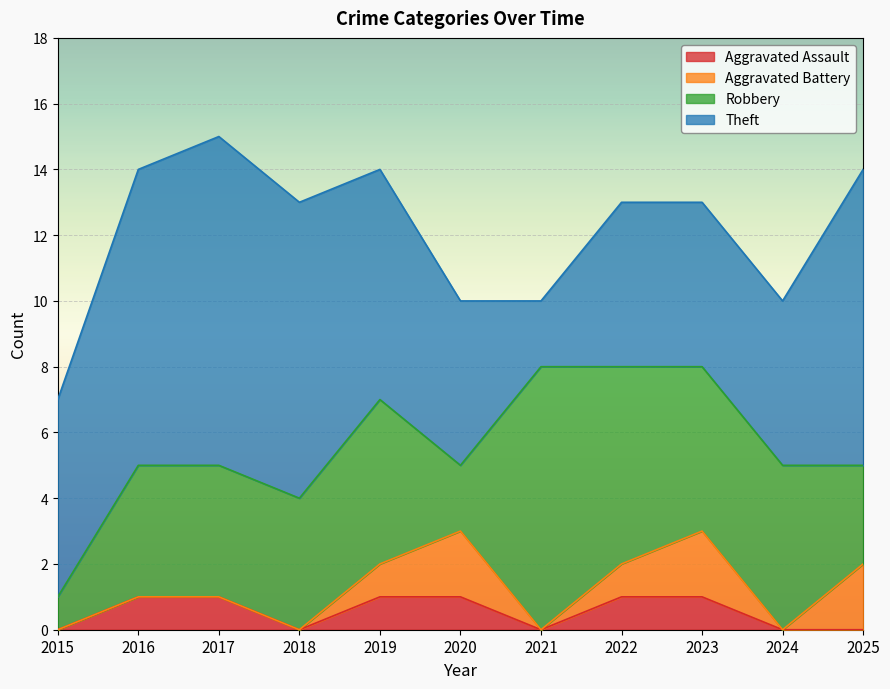

Is it true that Theft equals 5 at 2023?

True